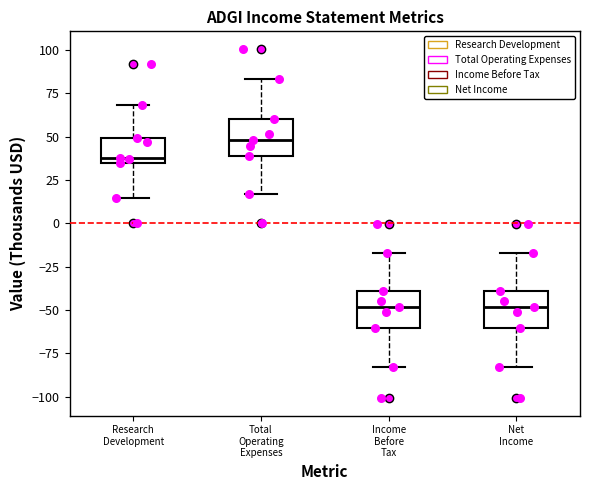

Reading left to right, transcribe this box plot: for each box, give where its median line is, the range the box spans, and where its two whiskers end, as read against the y-axis. The values are not printed on the chart, so give them approximately, as read against the axis.

Research Development: median 40, box 35 to 50, whiskers 15 to 70
Total Operating Expenses: median 50, box 40 to 60, whiskers 15 to 85
Income Before Tax: median -50, box -60 to -40, whiskers -85 to -15
Net Income: median -50, box -60 to -40, whiskers -85 to -15